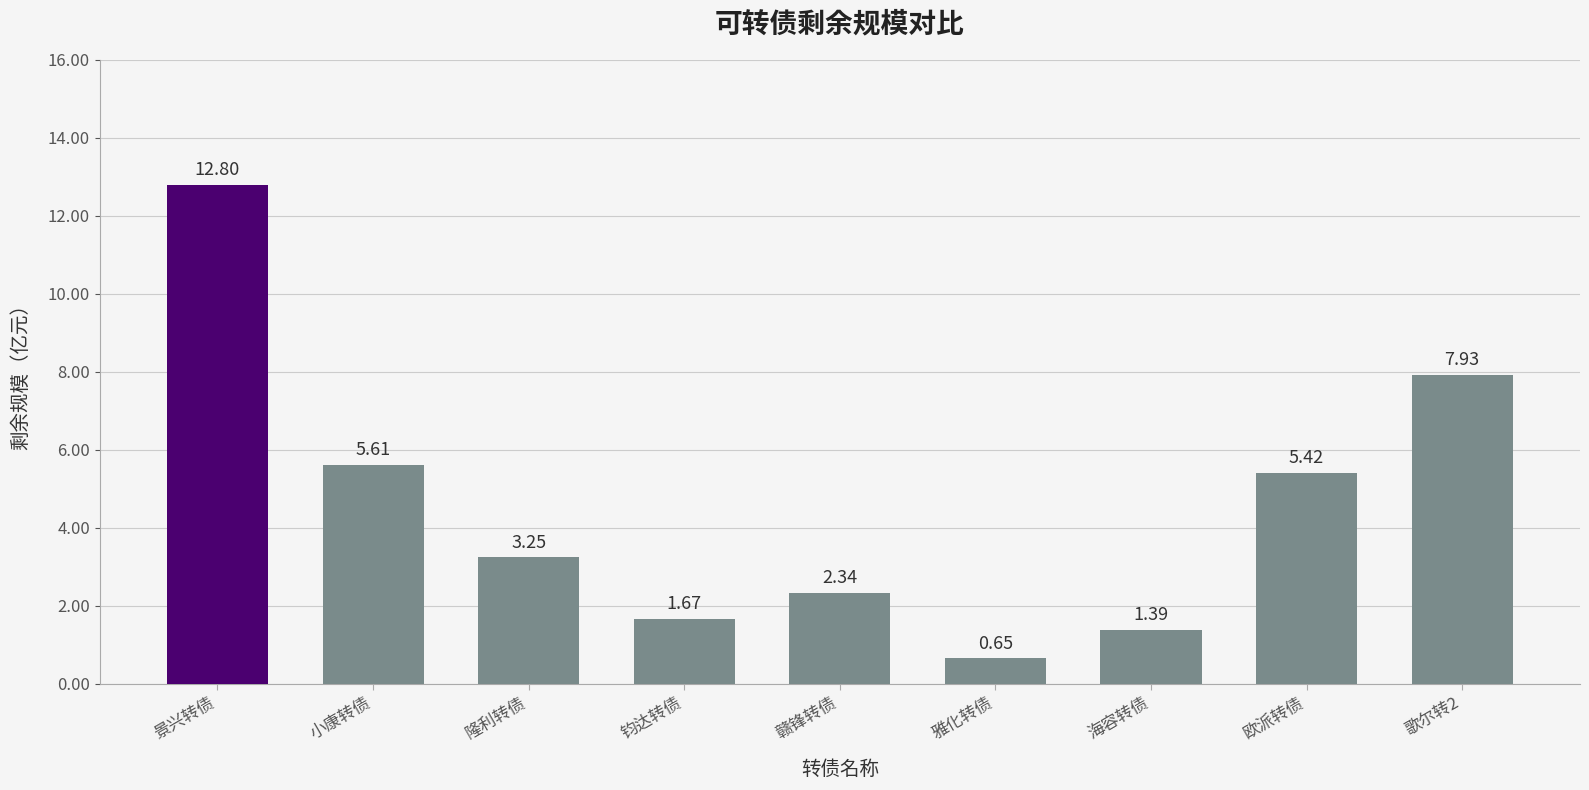

What position from the right is 赣锋转债?

5